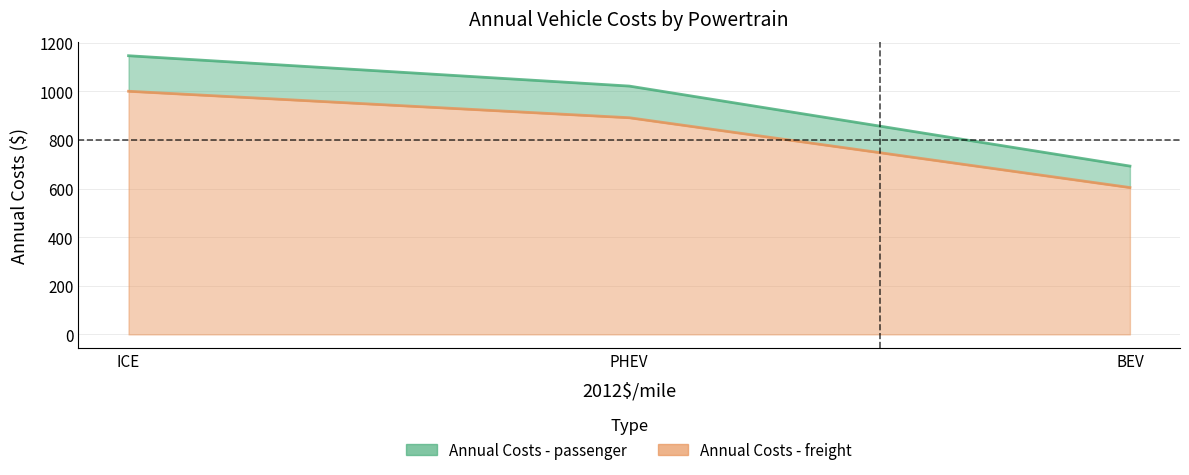

What value does the Annual Costs - freight series have at PHEV?

891.5